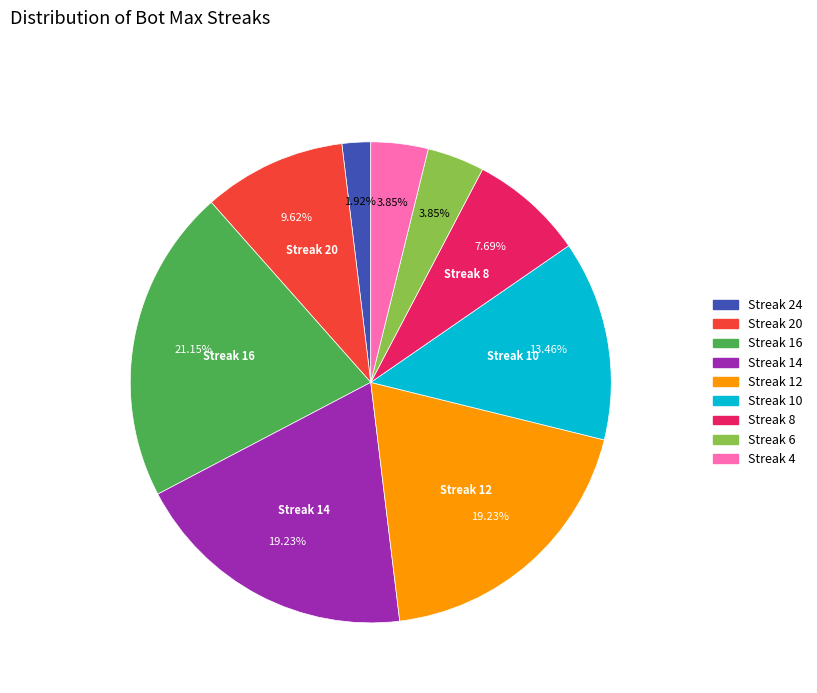

Does any single category account for the majority?

No